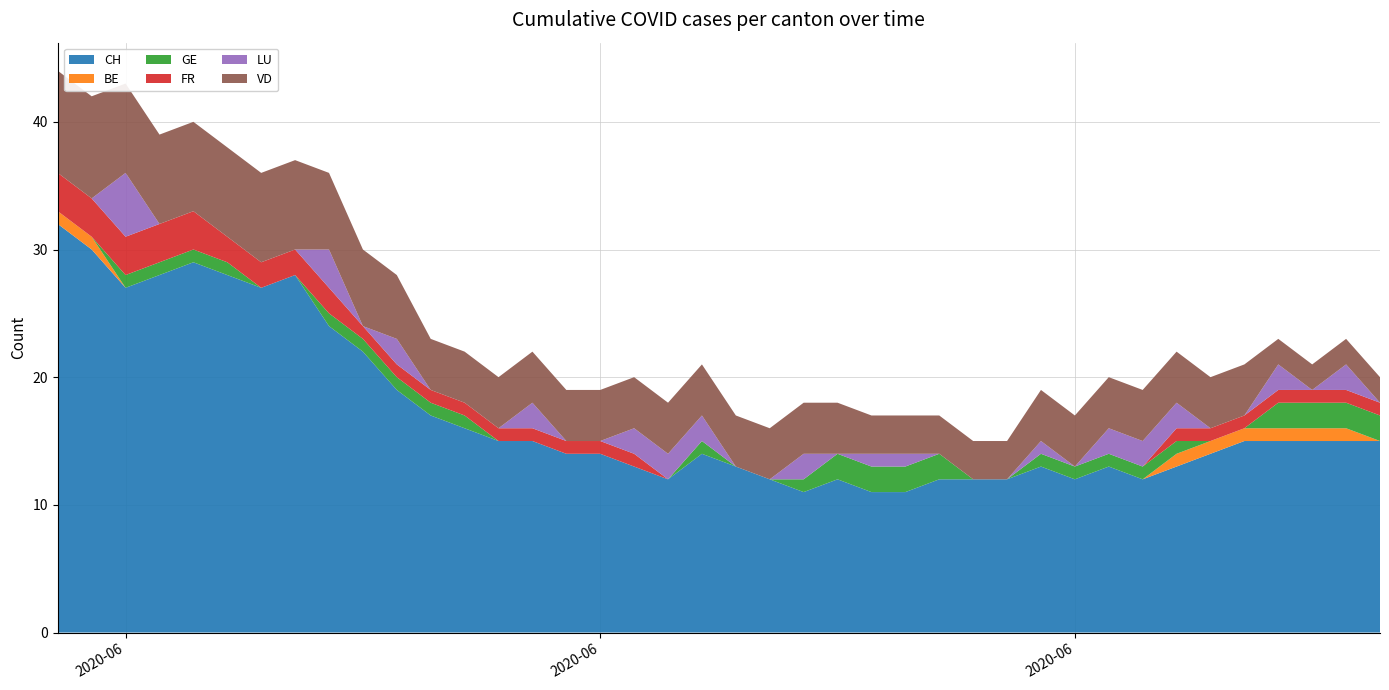

Reading left to right, extract all data points from this chart.

CH: 0=32	1=30	2=27	3=28	4=29	5=28	6=27	7=28	8=24	9=22	10=19	11=17	12=16	13=15	14=15	15=14	16=14	17=13	18=12	19=14	20=13	21=12	22=11	23=12	24=11	25=11	26=12	27=12	28=12	29=13	30=12	31=13	32=12	33=13	34=14	35=15	36=15	37=15	38=15	39=15
BE: 0=1	1=1	2=0	3=0	4=0	5=0	6=0	7=0	8=0	9=0	10=0	11=0	12=0	13=0	14=0	15=0	16=0	17=0	18=0	19=0	20=0	21=0	22=0	23=0	24=0	25=0	26=0	27=0	28=0	29=0	30=0	31=0	32=0	33=1	34=1	35=1	36=1	37=1	38=1	39=0
GE: 0=0	1=0	2=1	3=1	4=1	5=1	6=0	7=0	8=1	9=1	10=1	11=1	12=1	13=0	14=0	15=0	16=0	17=0	18=0	19=1	20=0	21=0	22=1	23=2	24=2	25=2	26=2	27=0	28=0	29=1	30=1	31=1	32=1	33=1	34=0	35=0	36=2	37=2	38=2	39=2
FR: 0=3	1=3	2=3	3=3	4=3	5=2	6=2	7=2	8=2	9=1	10=1	11=1	12=1	13=1	14=1	15=1	16=1	17=1	18=0	19=0	20=0	21=0	22=0	23=0	24=0	25=0	26=0	27=0	28=0	29=0	30=0	31=0	32=0	33=1	34=1	35=1	36=1	37=1	38=1	39=1
LU: 0=0	1=0	2=5	3=0	4=0	5=0	6=0	7=0	8=3	9=0	10=2	11=0	12=0	13=0	14=2	15=0	16=0	17=2	18=2	19=2	20=0	21=0	22=2	23=0	24=1	25=1	26=0	27=0	28=0	29=1	30=0	31=2	32=2	33=2	34=0	35=0	36=2	37=0	38=2	39=0
VD: 0=8	1=8	2=7	3=7	4=7	5=7	6=7	7=7	8=6	9=6	10=5	11=4	12=4	13=4	14=4	15=4	16=4	17=4	18=4	19=4	20=4	21=4	22=4	23=4	24=3	25=3	26=3	27=3	28=3	29=4	30=4	31=4	32=4	33=4	34=4	35=4	36=2	37=2	38=2	39=2